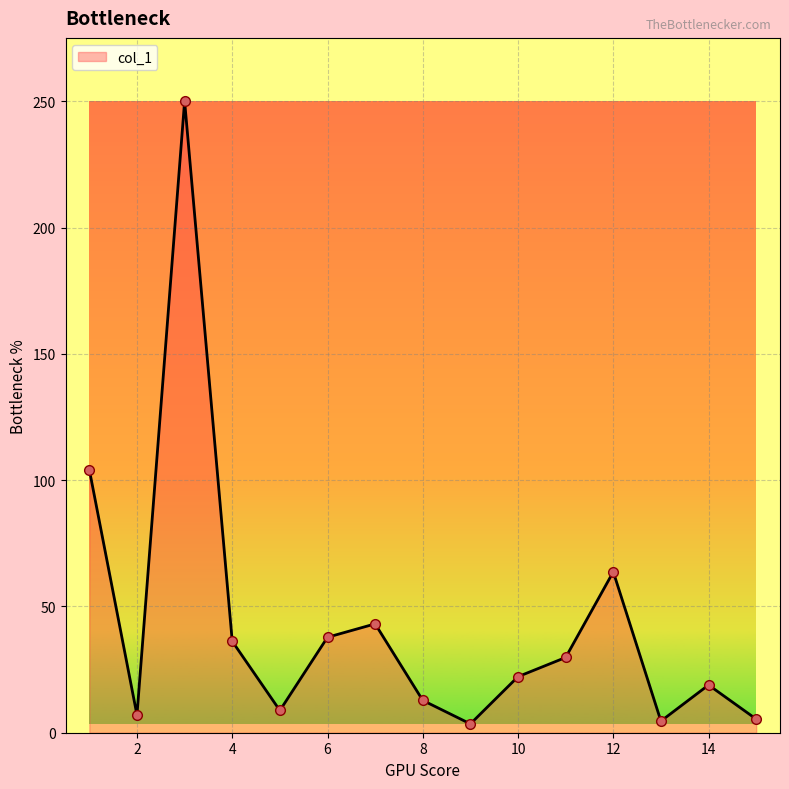

What is the maximum value shown in the chart?

250.1